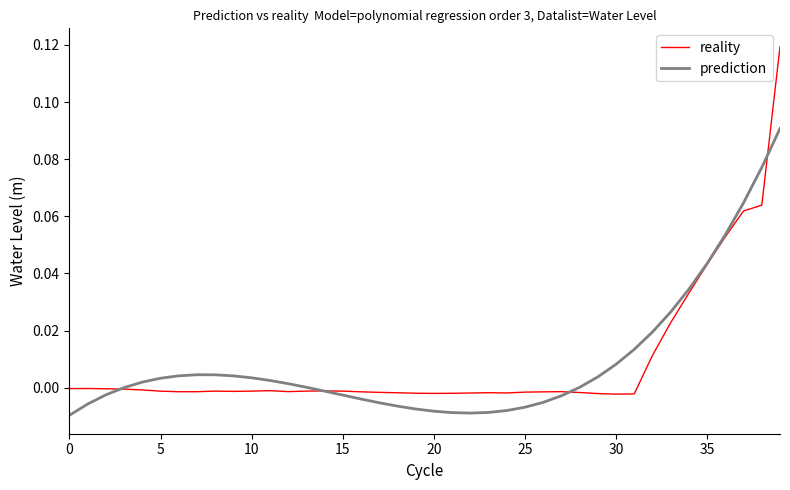

Which series has the widest spread of values?

reality